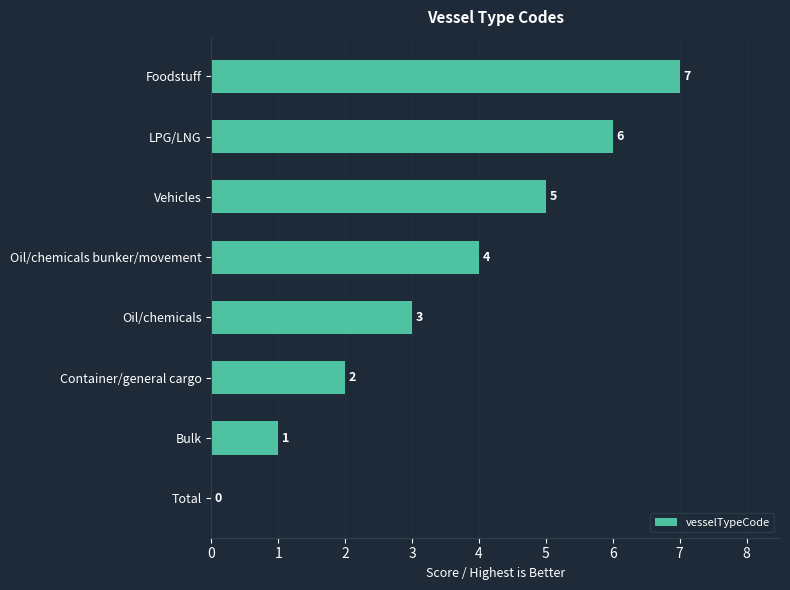

Where is the data nearest to the value 3?

Oil/chemicals